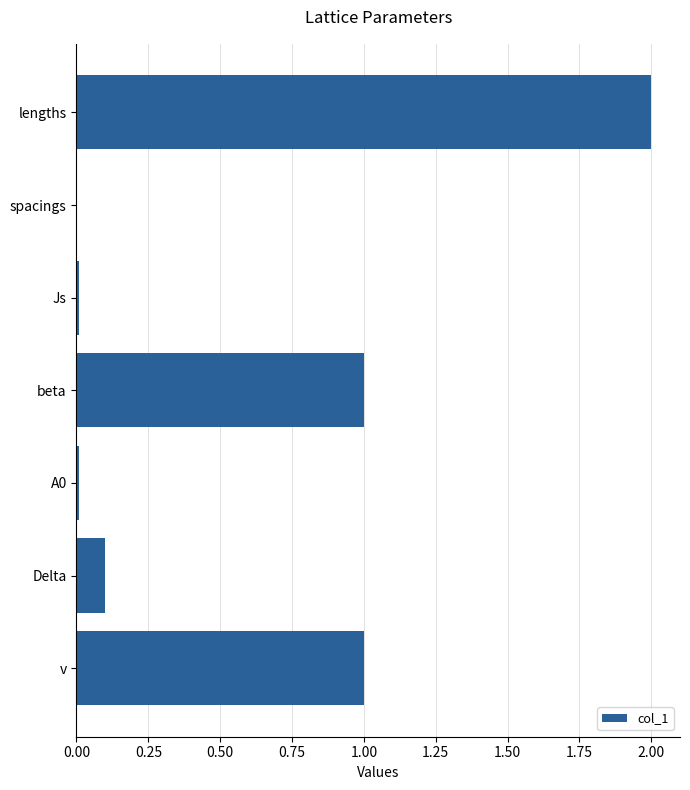

What value does the data have at beta?

1.0